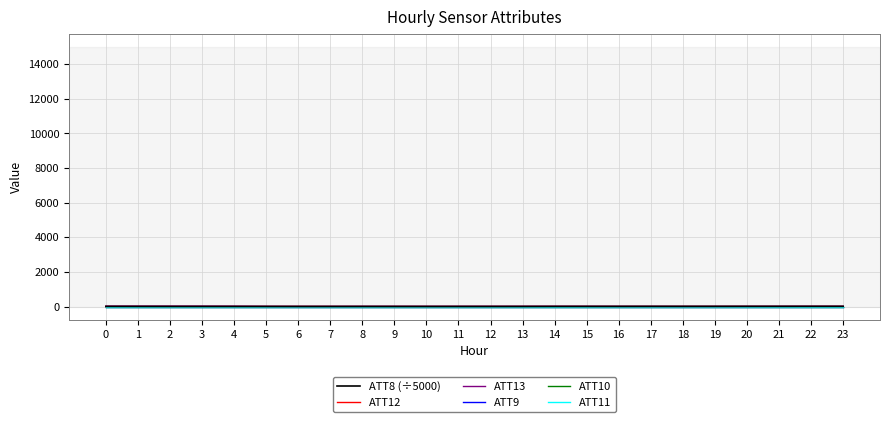

Does the chart have visible grid lines?

Yes